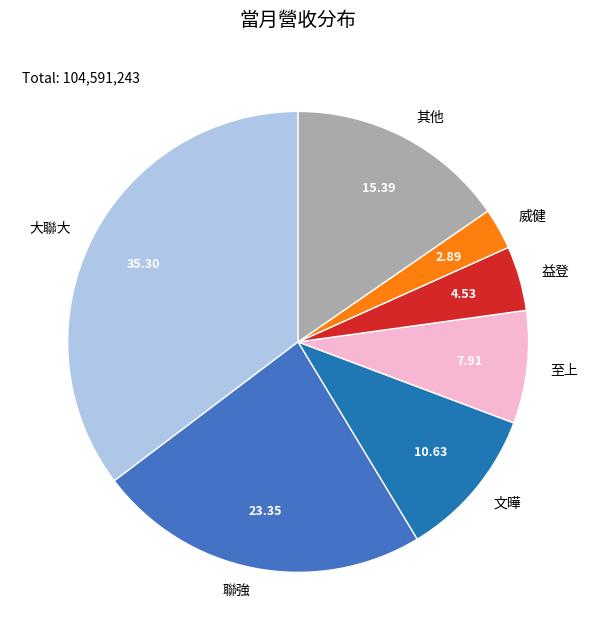

Between 聯強 and 益登, which is larger?

聯強